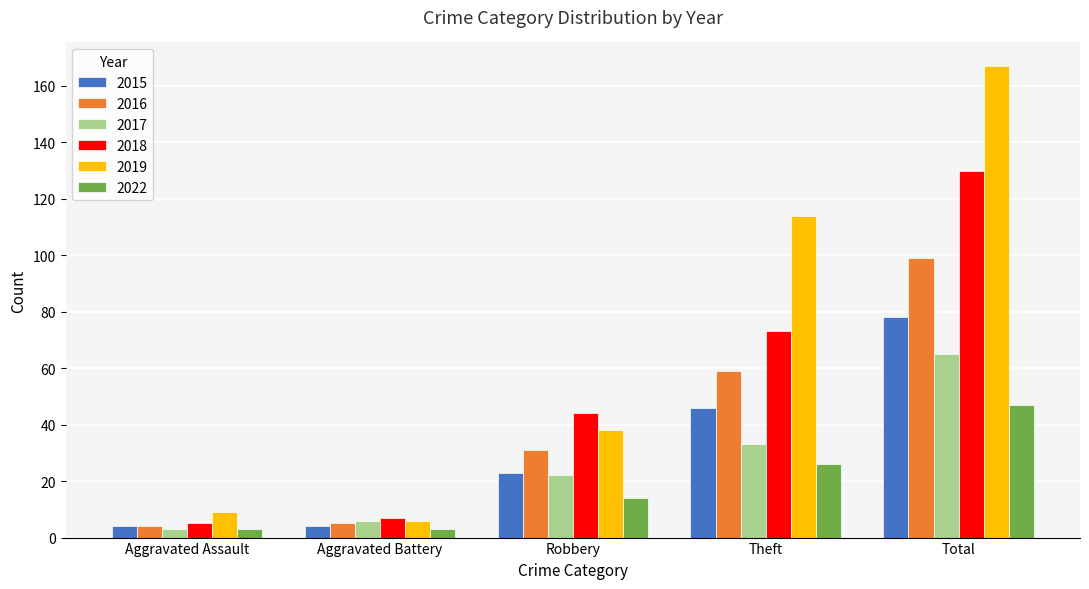

Where is 2017 nearest to the value 34?

Theft